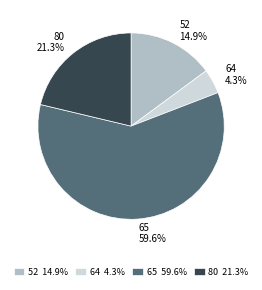

Is it true that 65 is 50% of the pie?

False